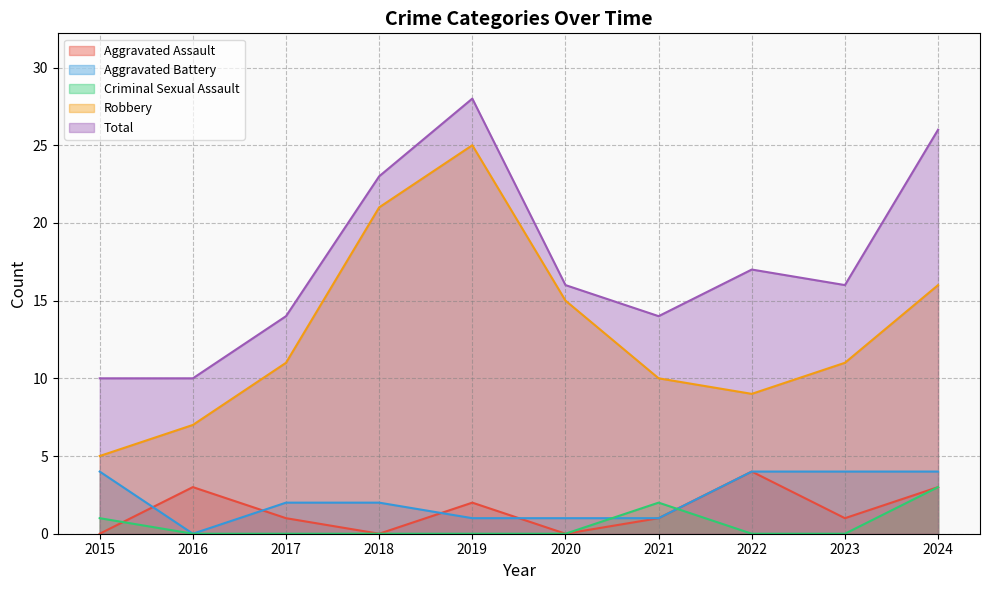

Is it true that Aggravated Assault equals 3 at 2016?

True